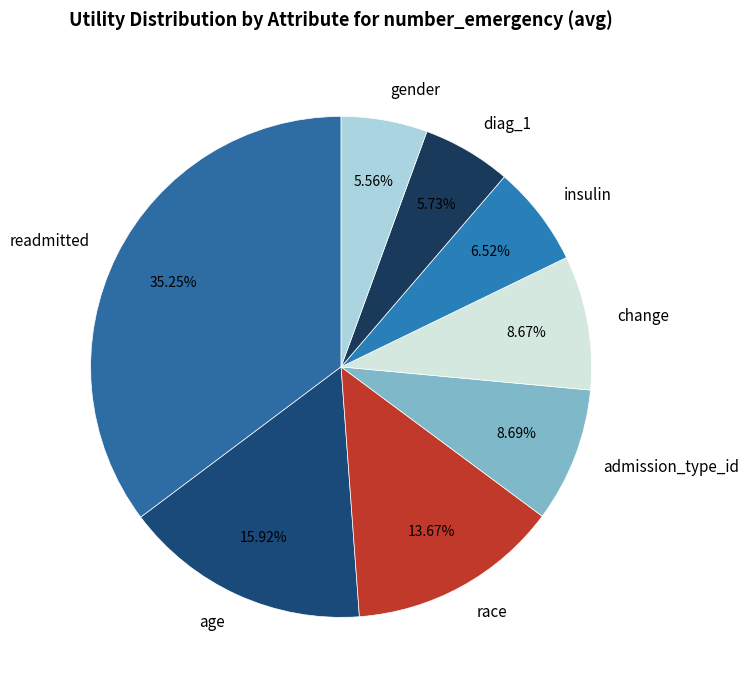

The race slice represents 27% of the pie. True or false?

False